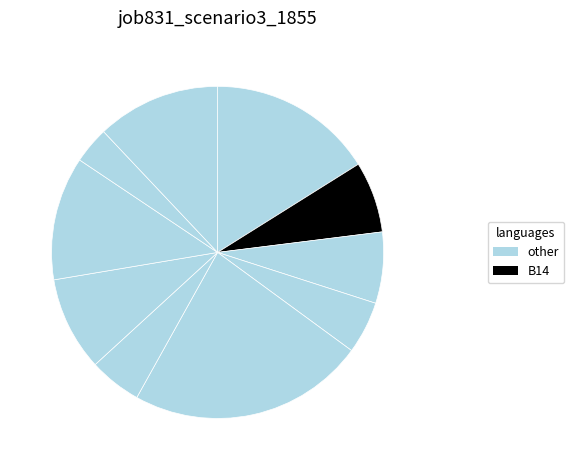

To the nearest percent, what is the difference between the largest and smallest slice percentages?

19%